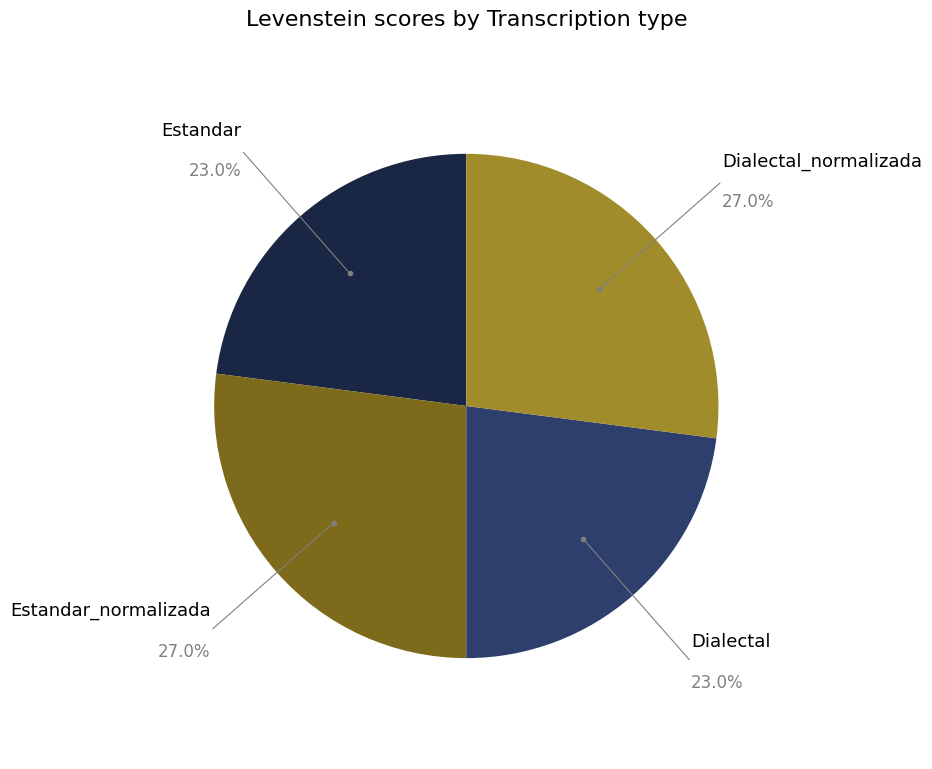

To the nearest percent, what percentage of the pie is Estandar_normalizada?

27%